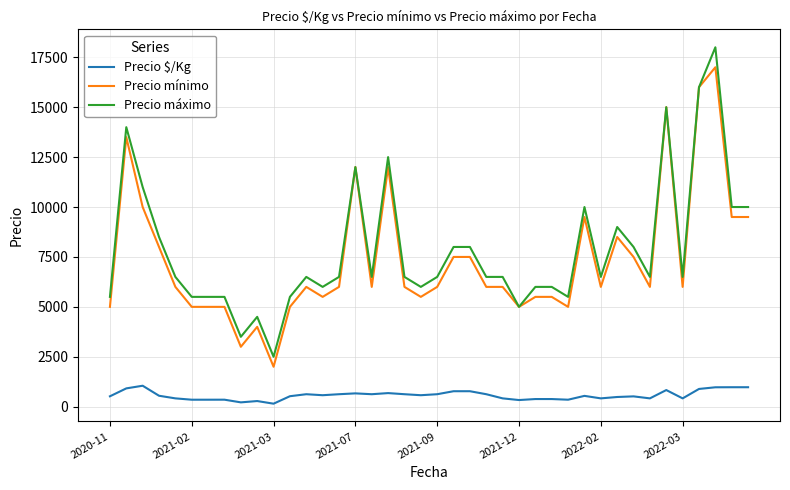

Which series has the largest range (max minus min)?

Precio máximo